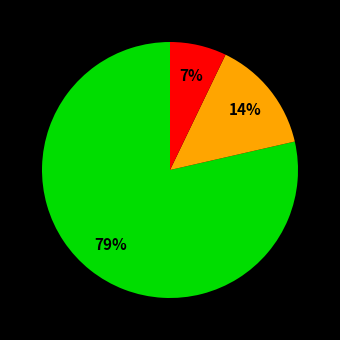

Is there any slice that represents more than half of the pie?

Yes